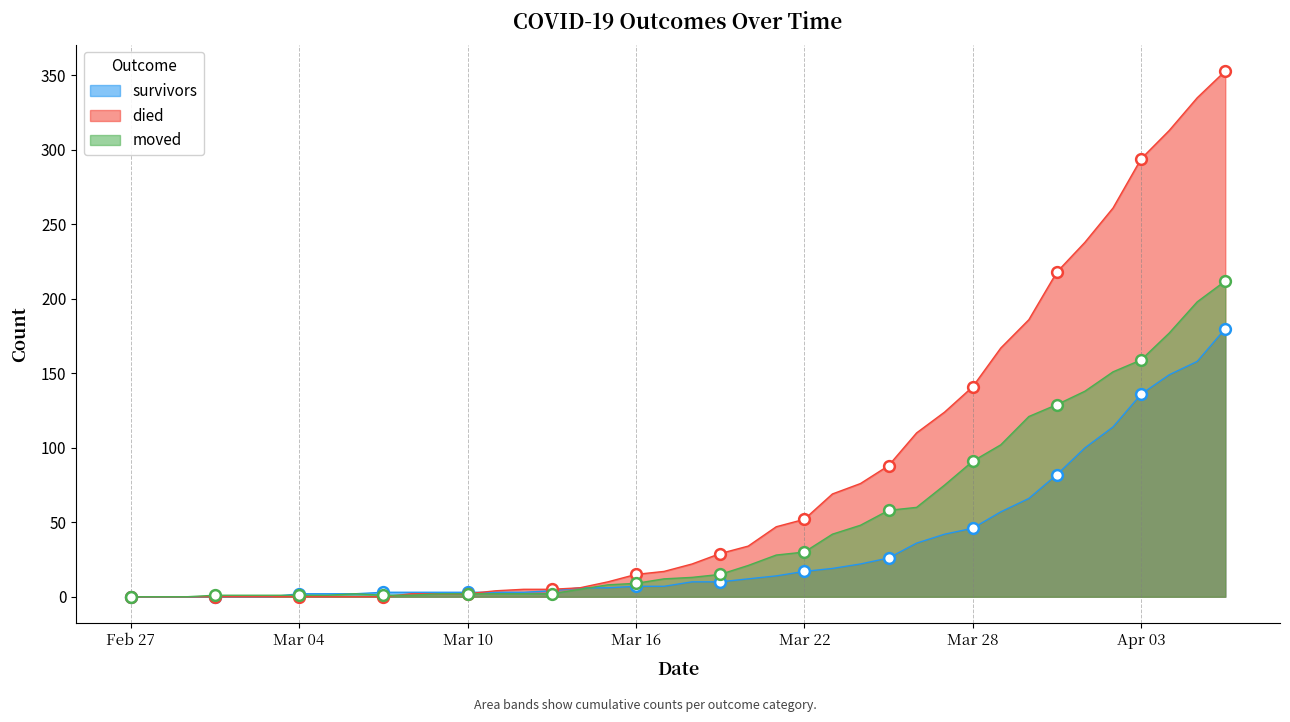

Which series contains the lowest Y value?

survivors